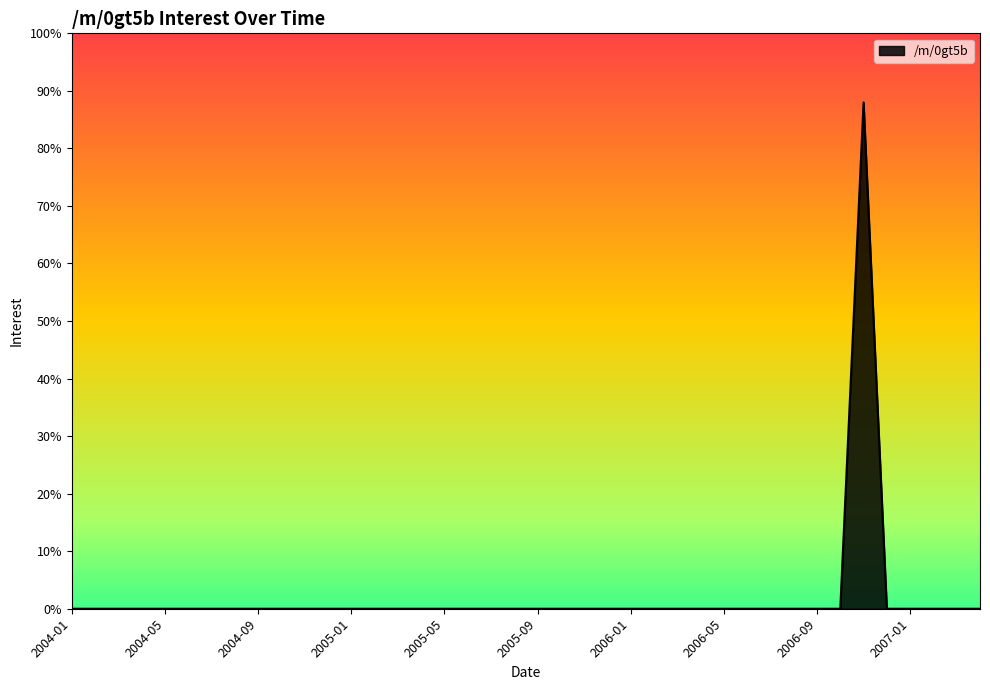

What is the maximum value shown in the chart?

88